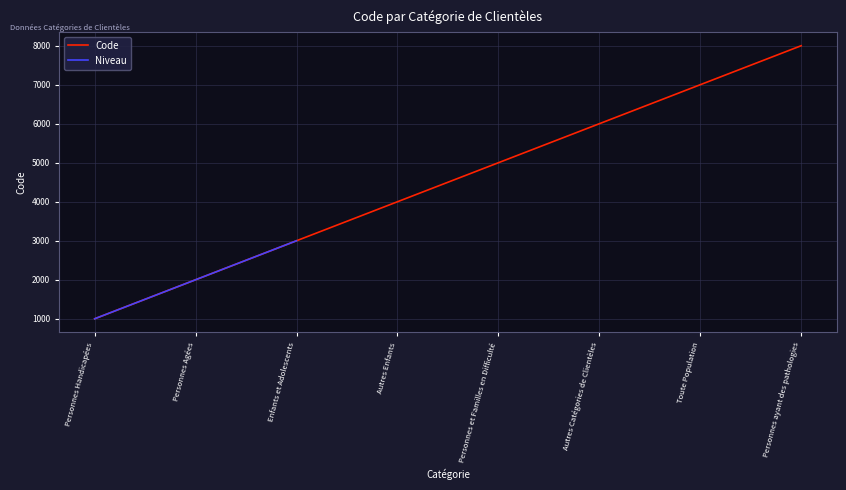

Count the number of values greater than 5000.

3